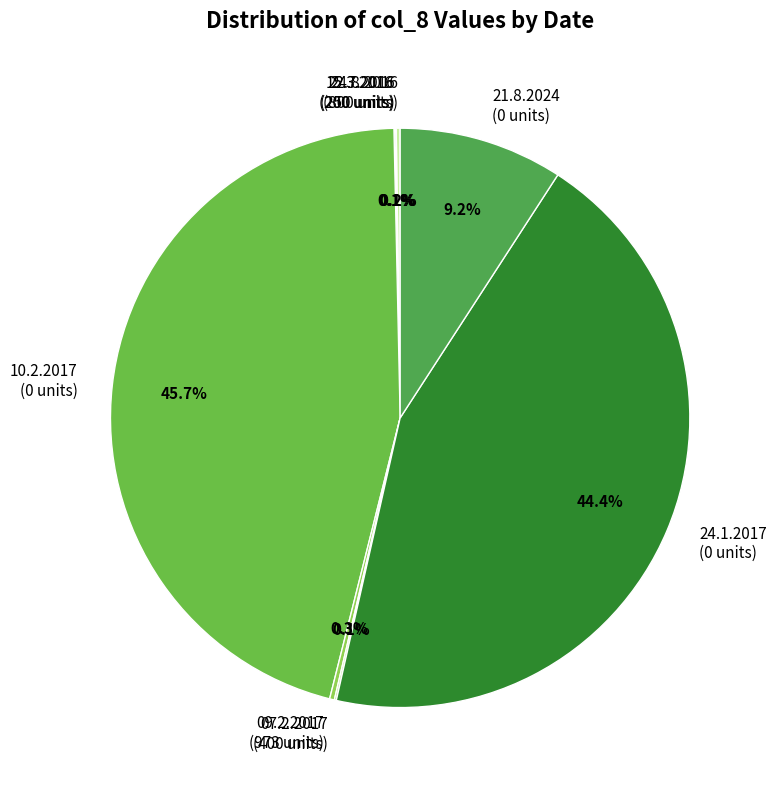

Is there a majority slice in this chart?

No